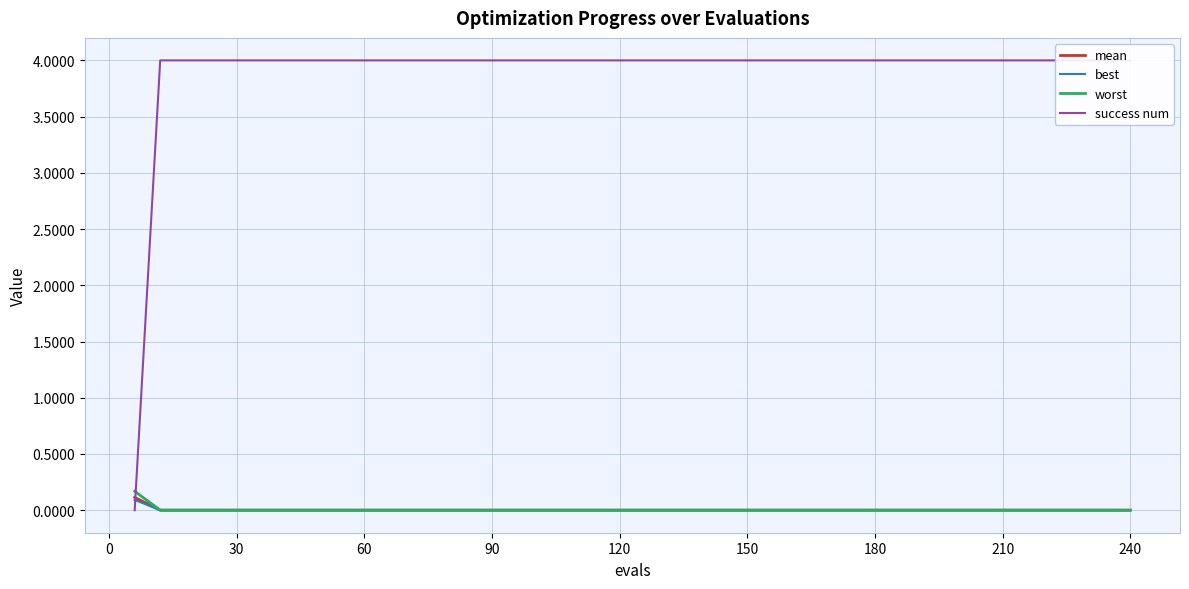

How many categories are shown in the chart?

40